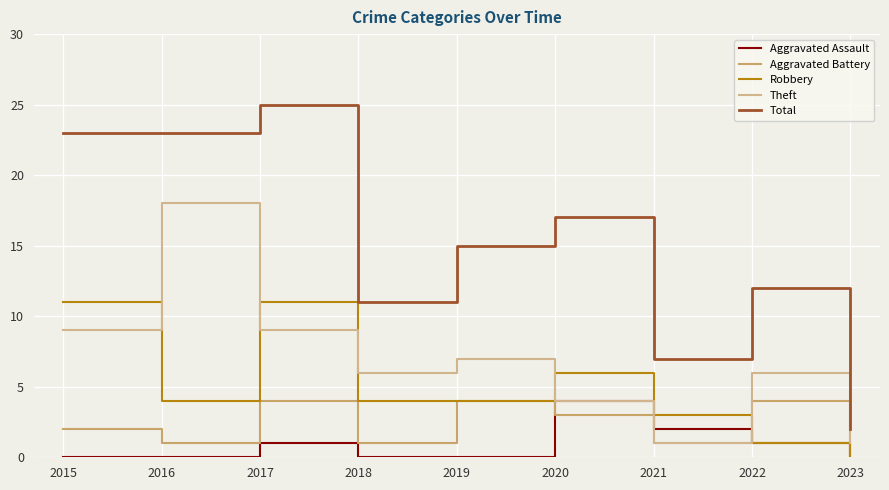

True or false: Robbery and Total cross at least once.

False